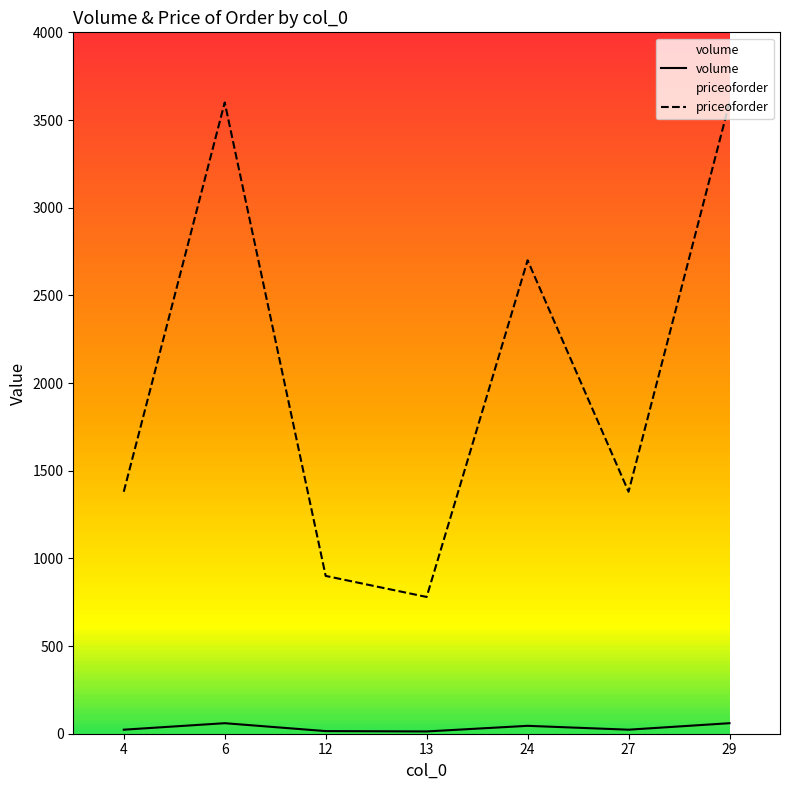

List the labels in order of volume value, largest first.

6, 29, 24, 4, 27, 12, 13